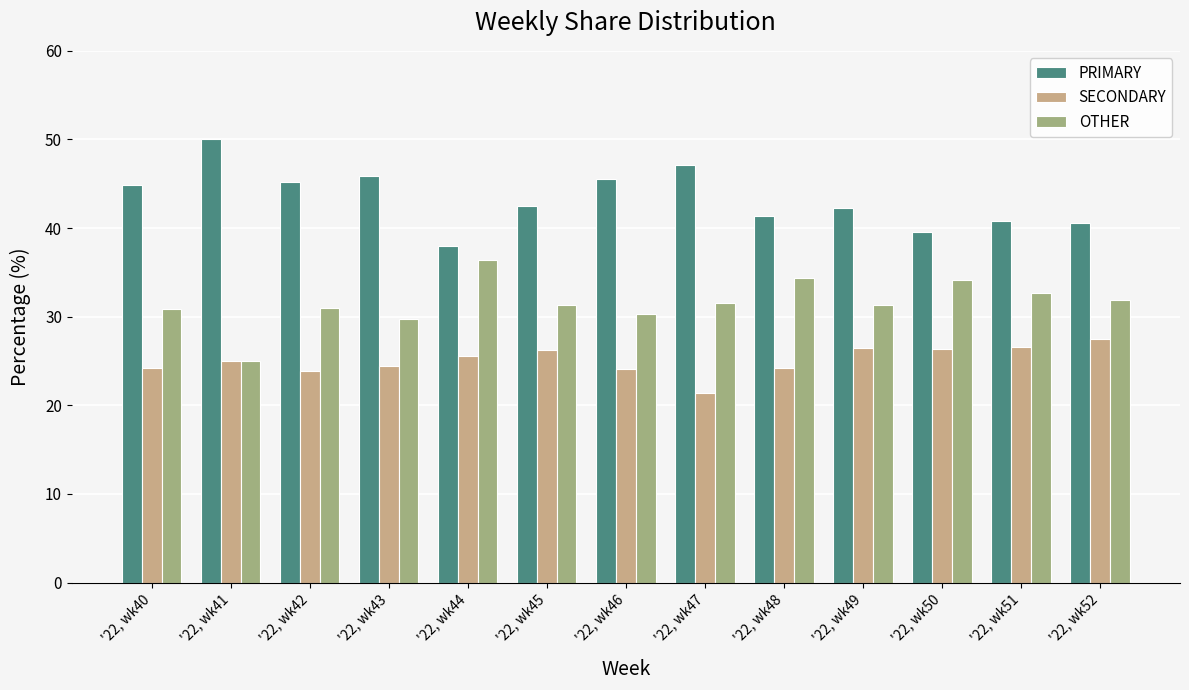

What is the difference between the PRIMARY values at '22, wk44 and '22, wk40?

6.9